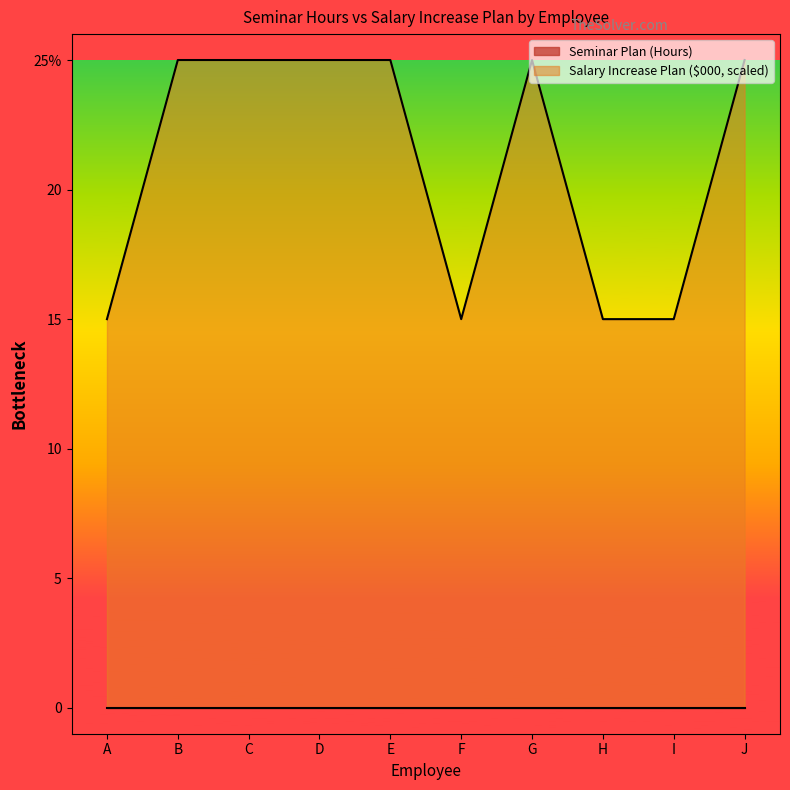

How many lines are shown in the chart?

1